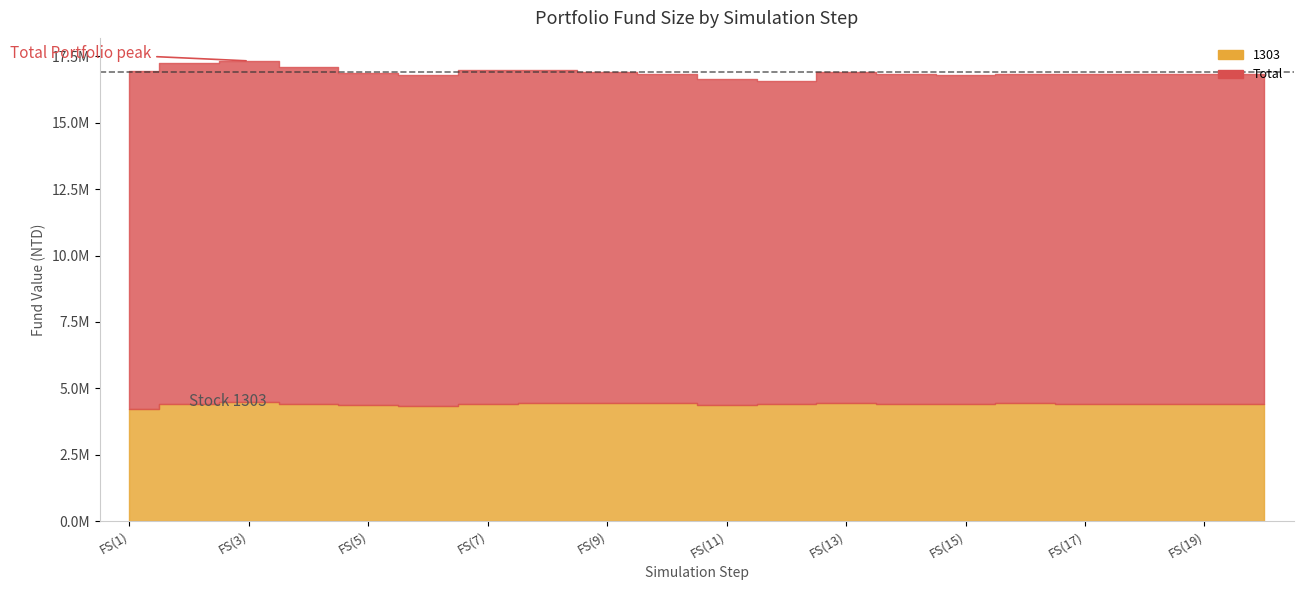

Rank the series by their average value, from lowest to highest.

1303, Total